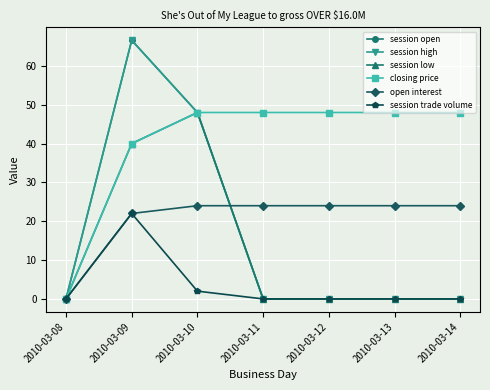

Is this an area chart (filled region under the line)?

No